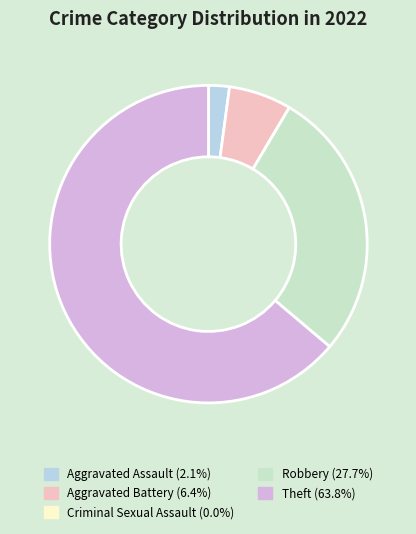

Between Robbery and Criminal Sexual Assault, which is larger?

Robbery